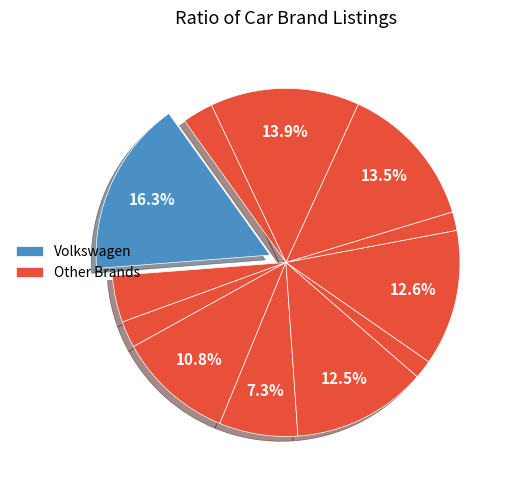

Is there any slice that represents more than half of the pie?

No